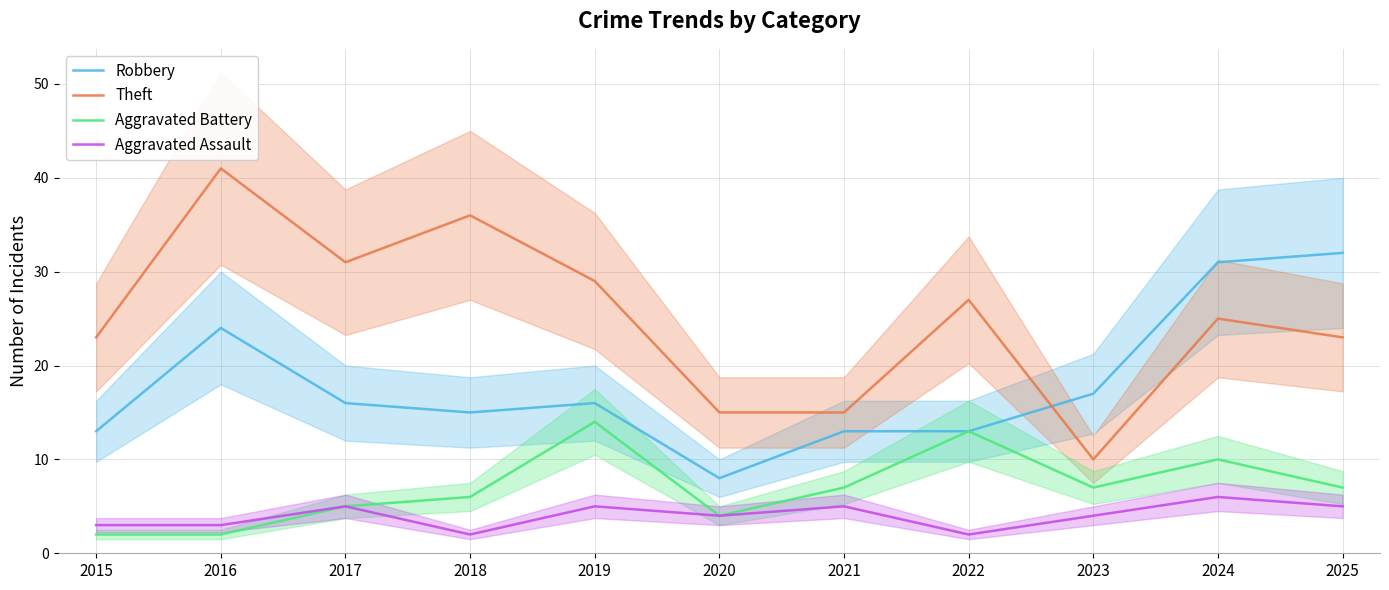

True or false: Aggravated Battery has more than 1 interior local peaks.

True